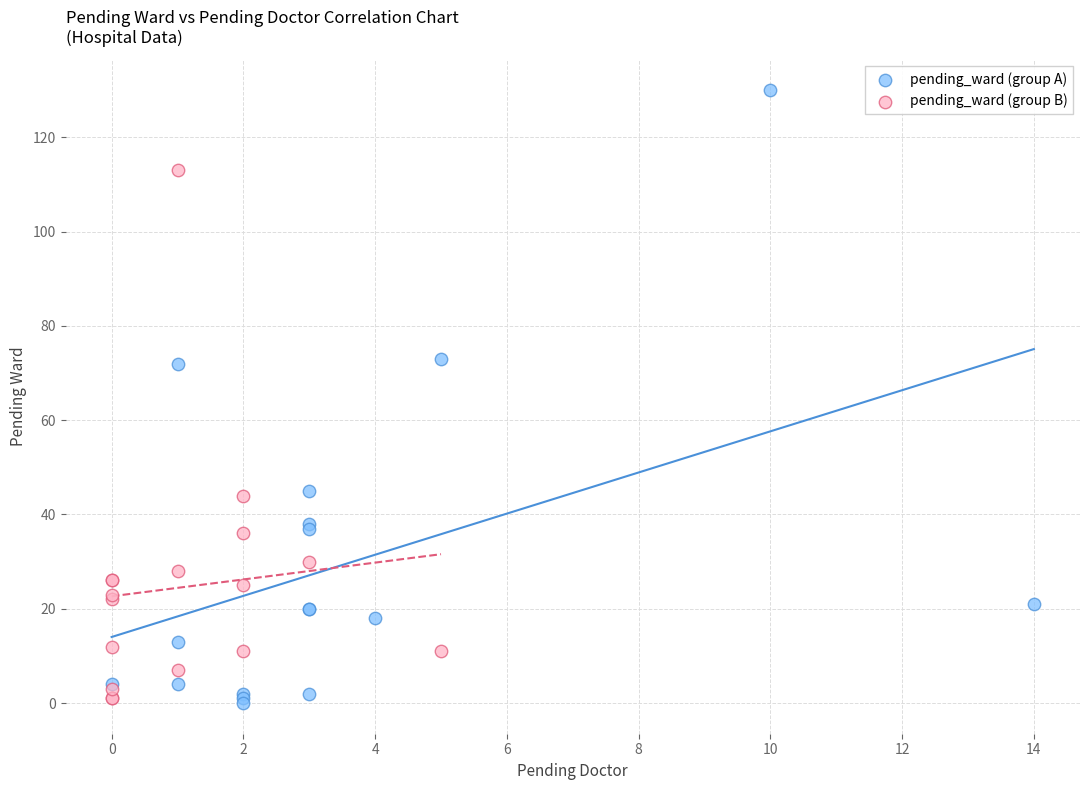

Which series has the largest Y range (max minus min)?

pending_ward (group A)